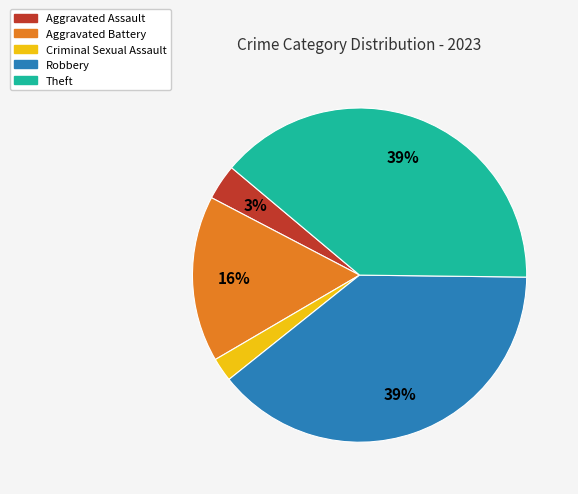

How many slices are in this pie chart?

5